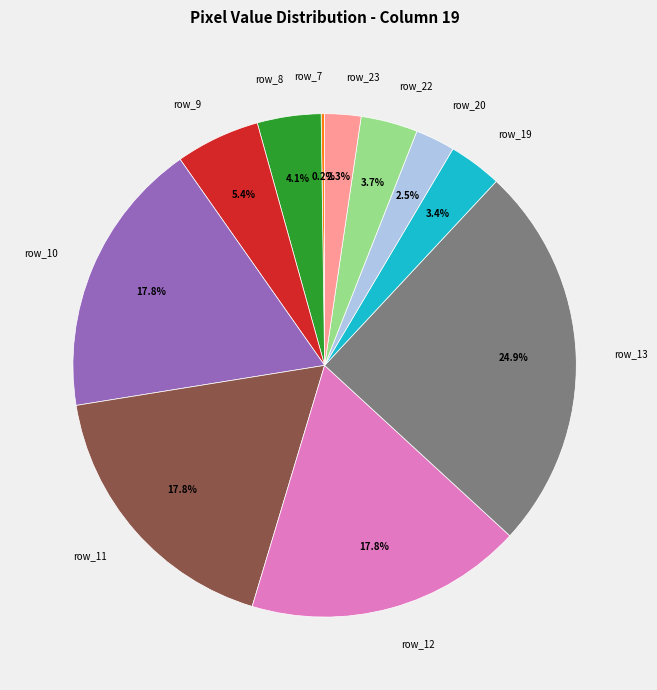

What percentage is the row_22 slice, to the nearest percent?

4%